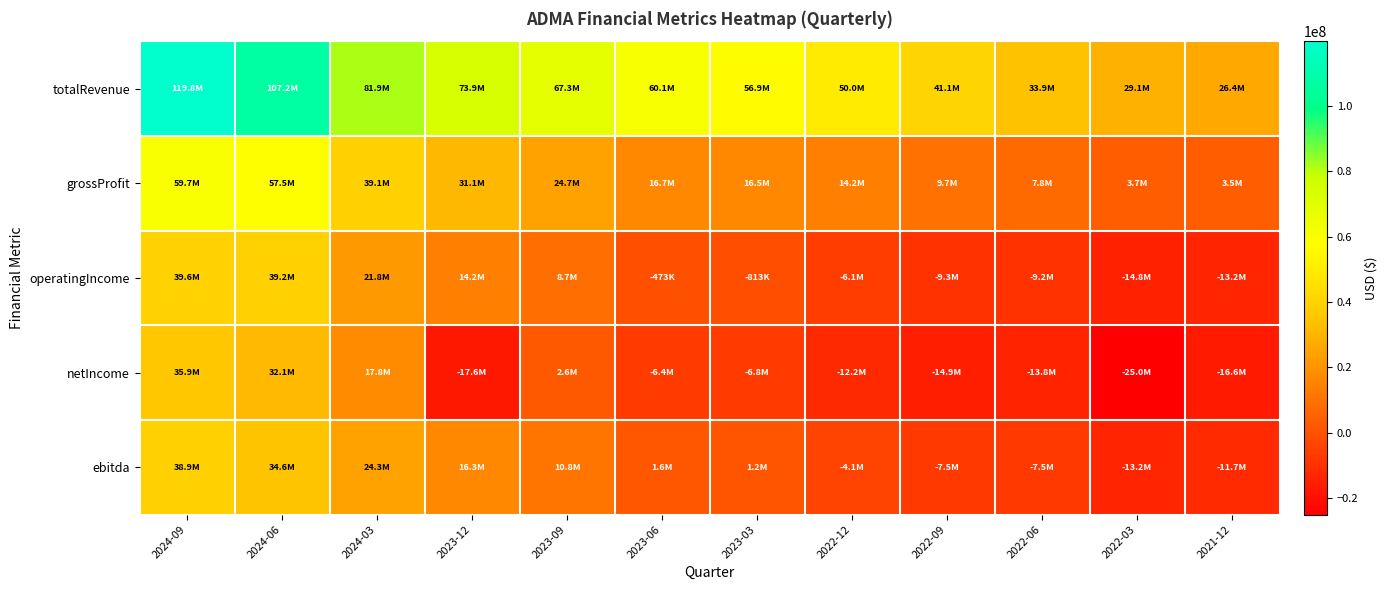

Which series changed the most between 2023-12 and 2021-12?

totalRevenue